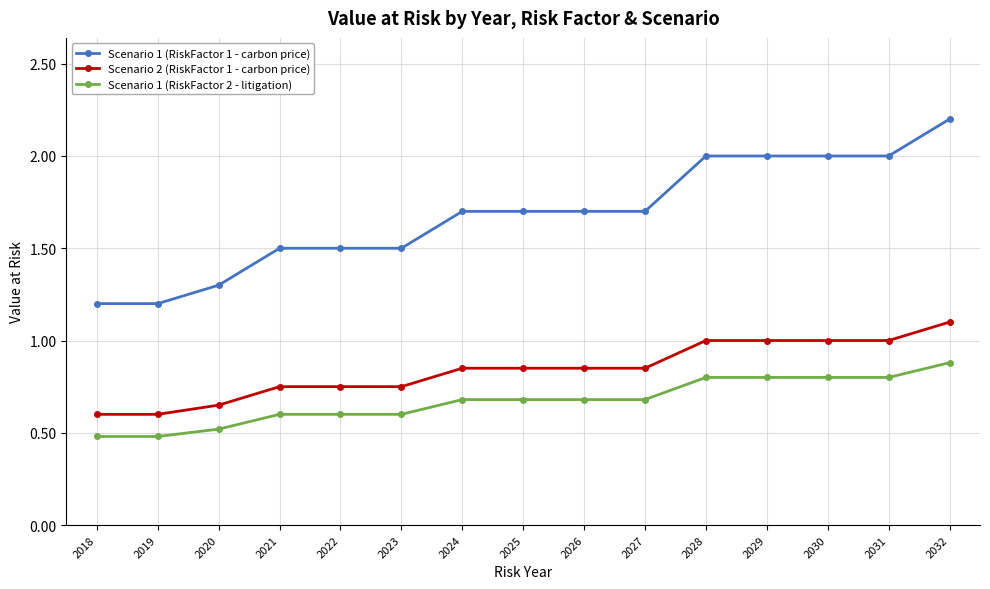

What are all the series names shown in the legend?

Scenario 1 (RiskFactor 1 - carbon price), Scenario 2 (RiskFactor 1 - carbon price), Scenario 1 (RiskFactor 2 - litigation)